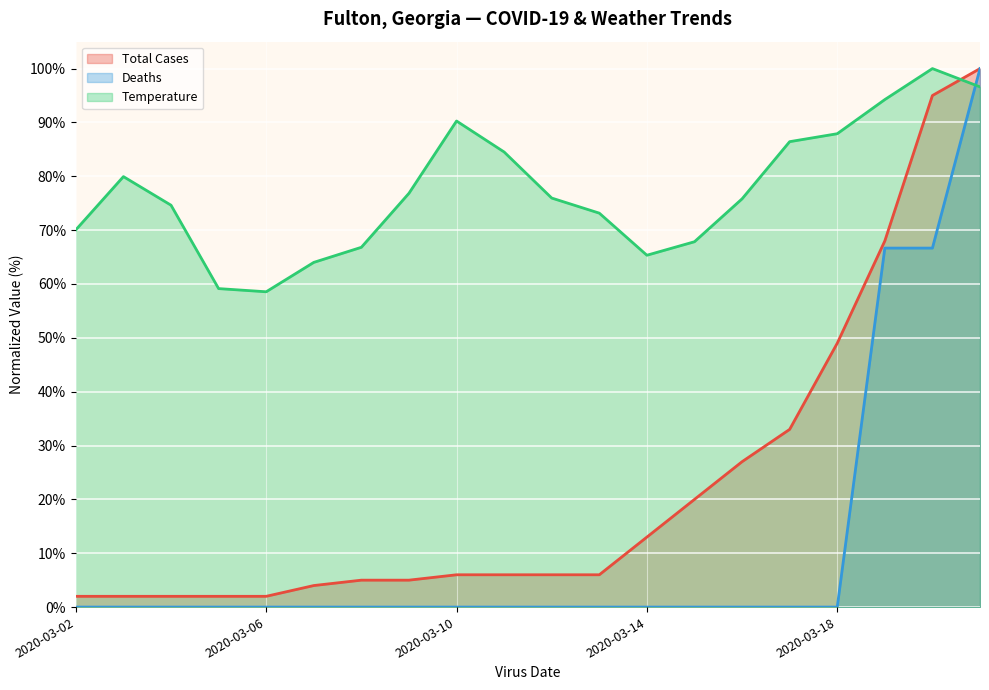

The value of Temperature at 2020-03-05 is 16.6. True or false?

False